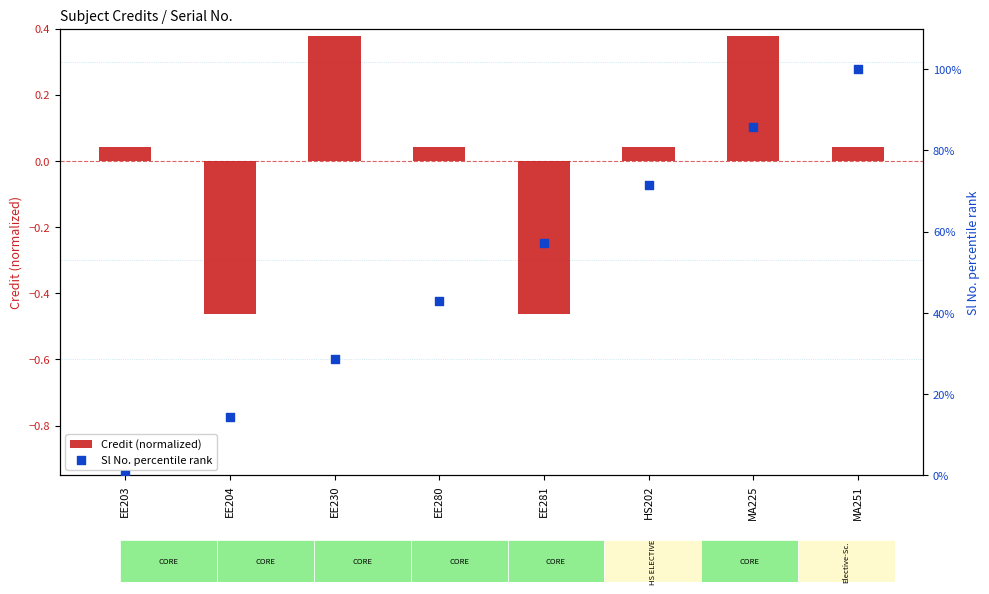

What is the total value across all series at EE204?

13.8